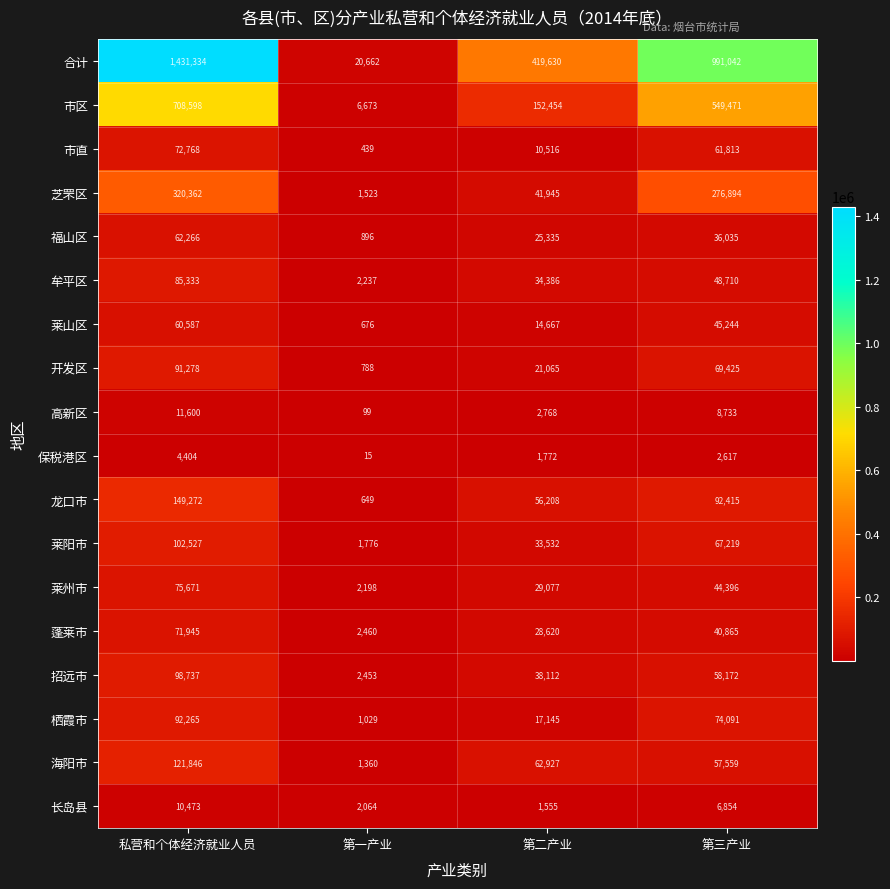

Rank the categories by 芝罘区 value from highest to lowest.

私营和个体经济就业人员, 第三产业, 第二产业, 第一产业